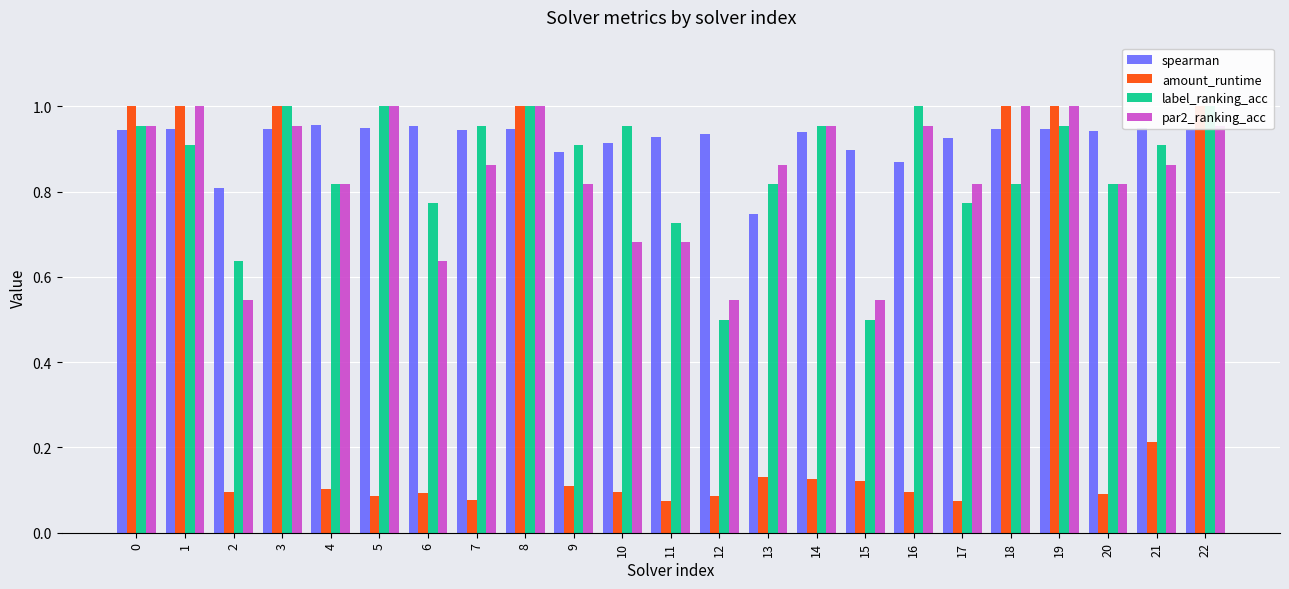

Rank the series at 12 from lowest to highest value.

amount_runtime, label_ranking_acc, par2_ranking_acc, spearman